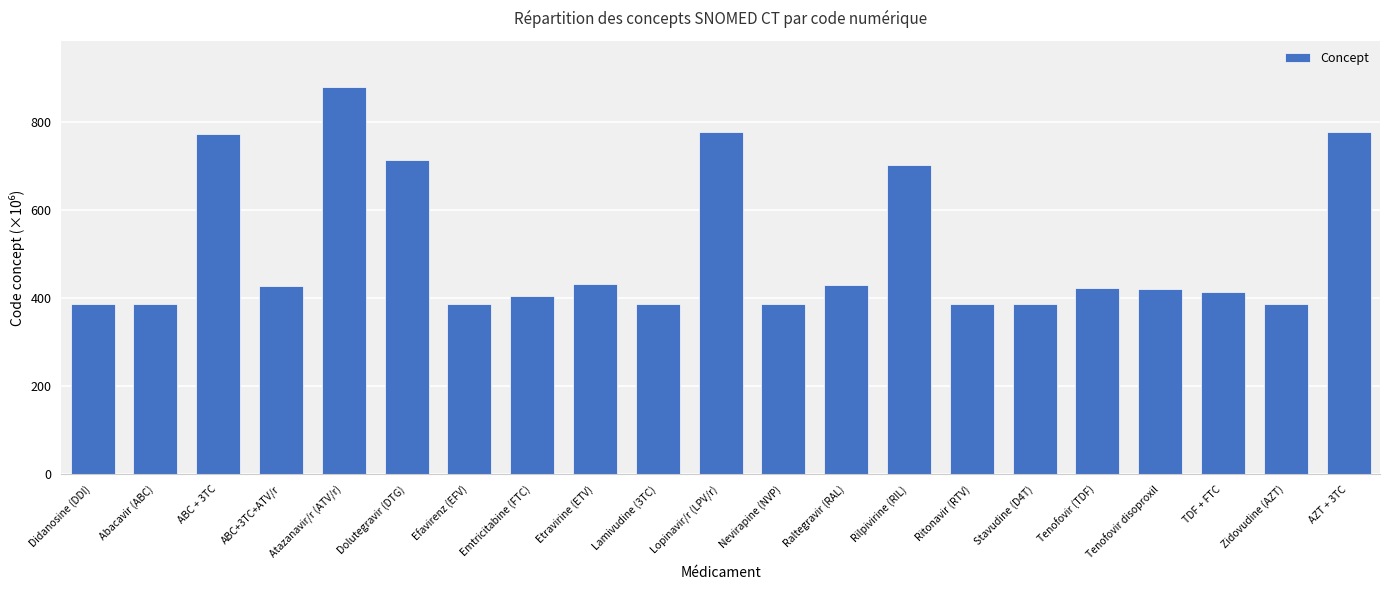

What is the ratio of the value at Etravirine (ETV) to the value at ABC+3TC+ATV/r?

1.0